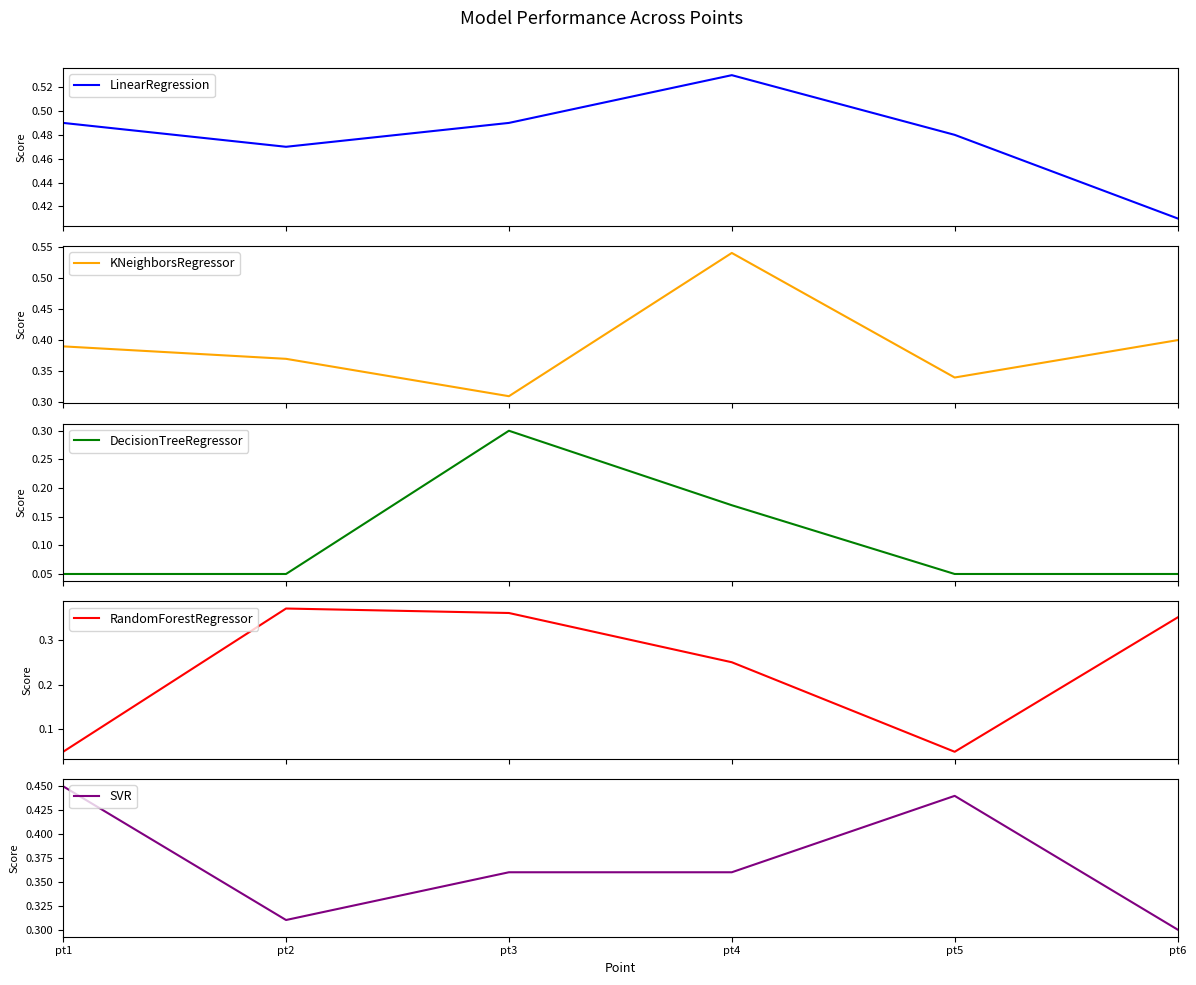

At pt3, list the series in order from smallest to largest.

DecisionTreeRegressor, KNeighborsRegressor, RandomForestRegressor, SVR, LinearRegression